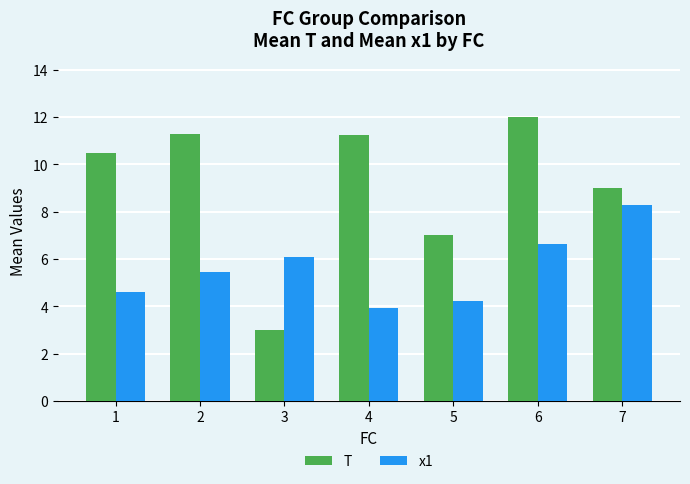

Count the number of data series in this chart.

2